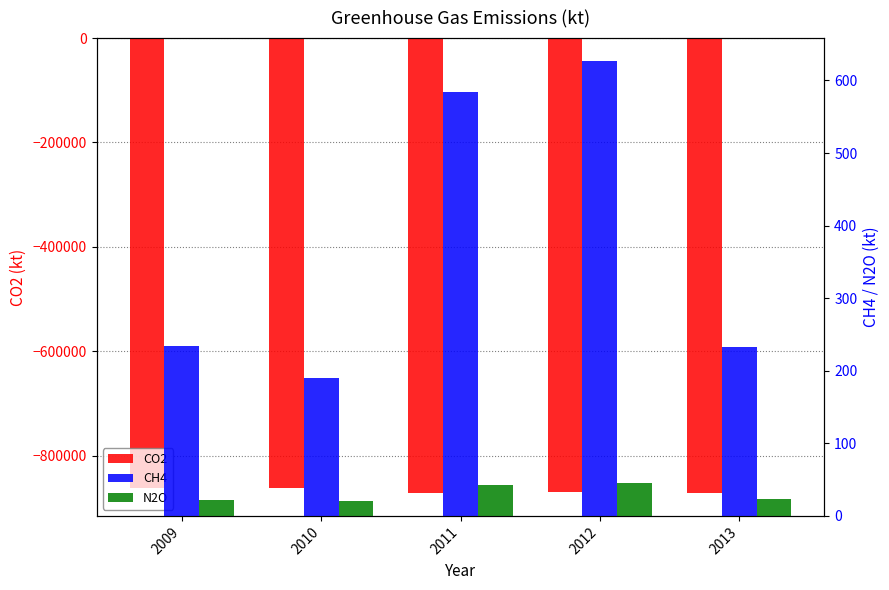

How many data points in CH4 are above 234?

2